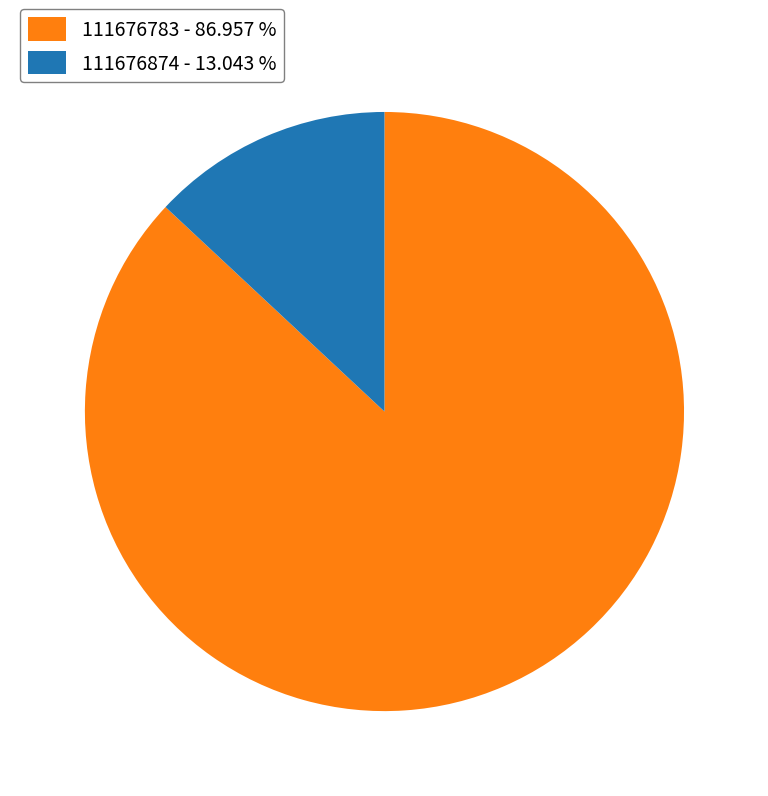

Is the sum of 111676874 - 13.043 % and 111676783 - 86.957 % greater than half?

Yes